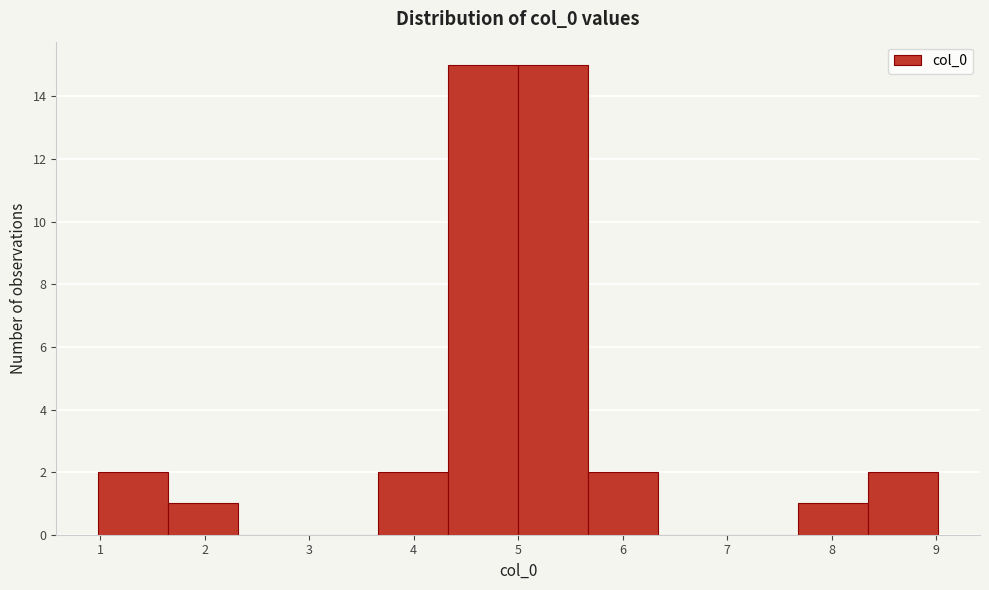

How tall is the bar that spans 1.0 to 1.7 on the x-axis? Neither the bar edges nor the heights are printed on the chart, so give them approximately, as read against the axes.

2